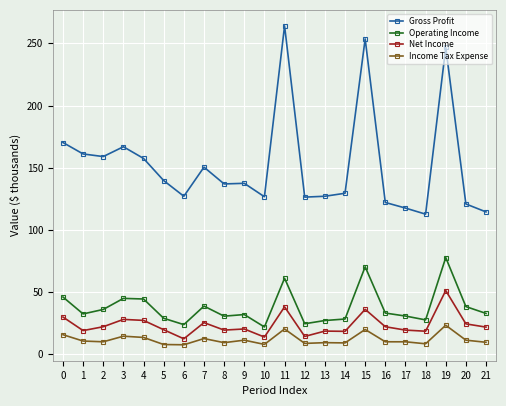

Rank the series by their maximum value, from lowest to highest.

Income Tax Expense, Net Income, Operating Income, Gross Profit